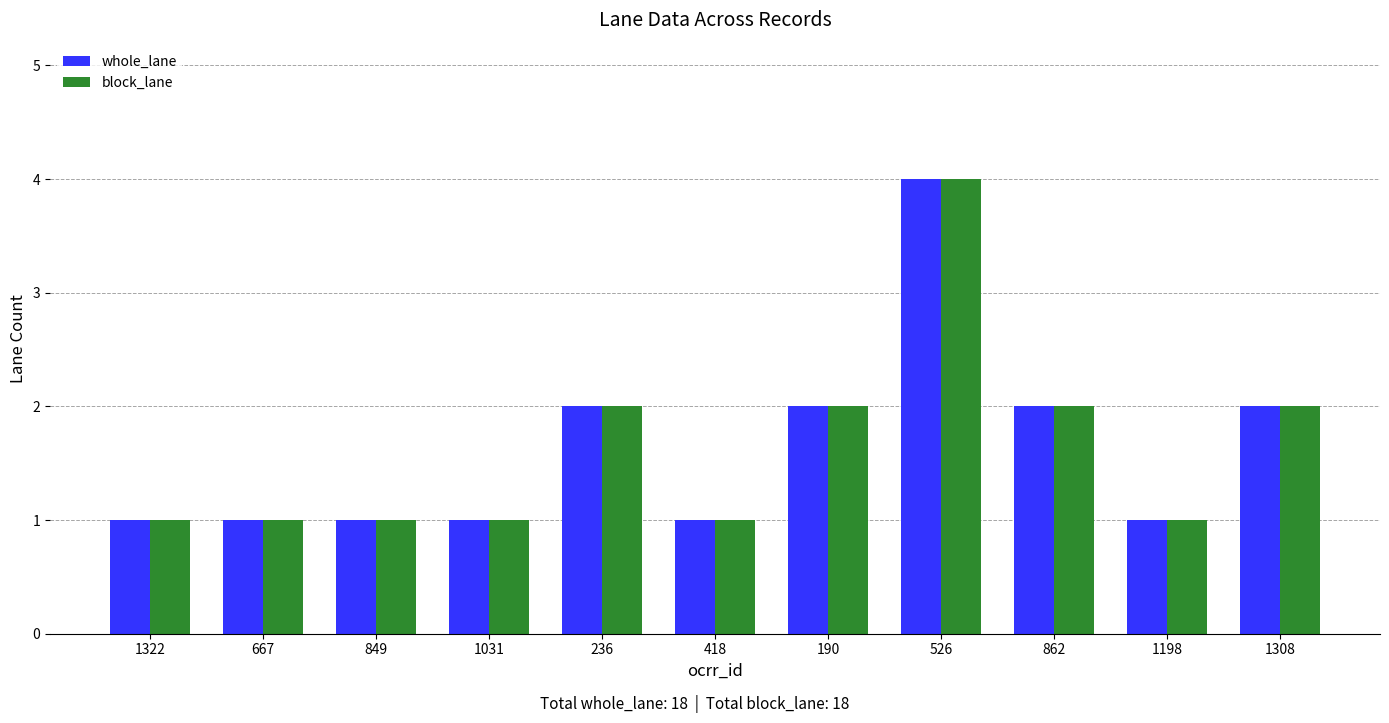

What value does the block_lane series have at 1308?

2